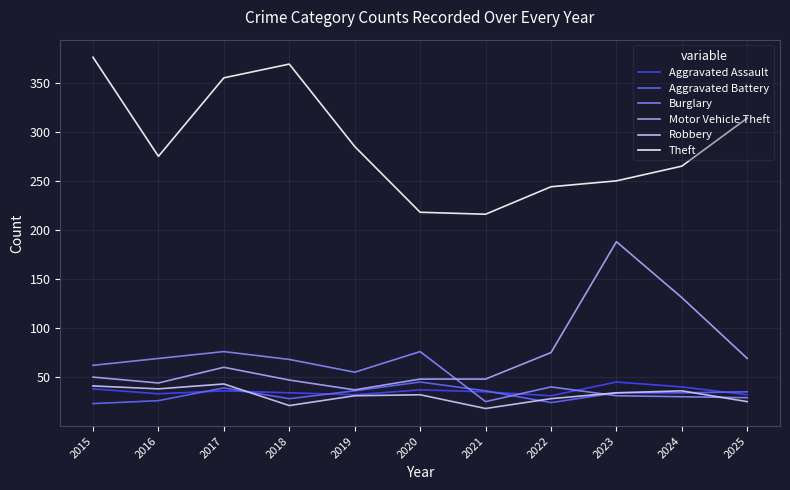

What is the maximum value shown in the chart?

376